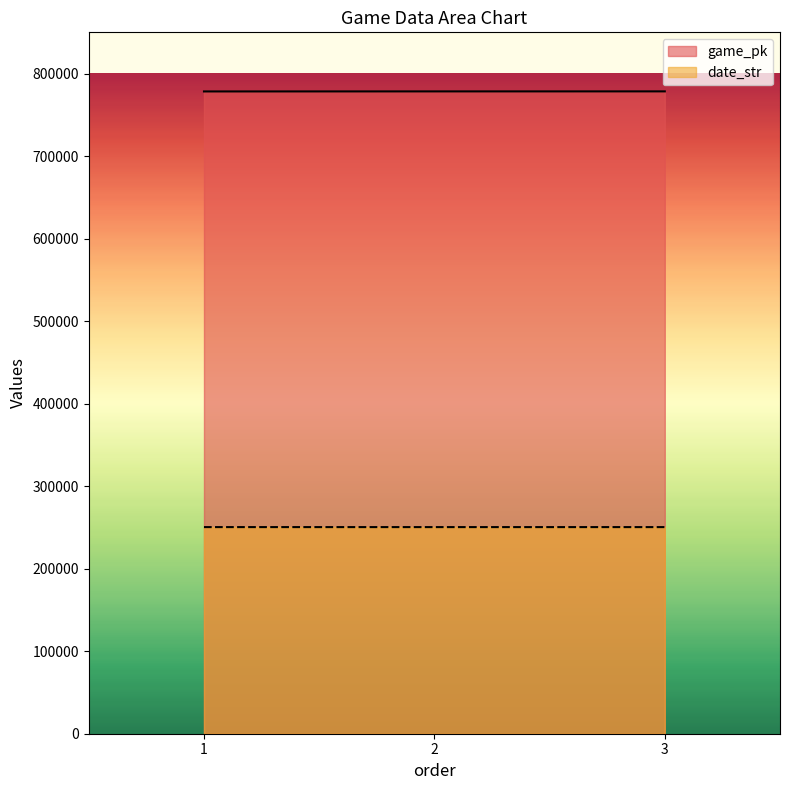

At which category is the sum across all series the highest?

3